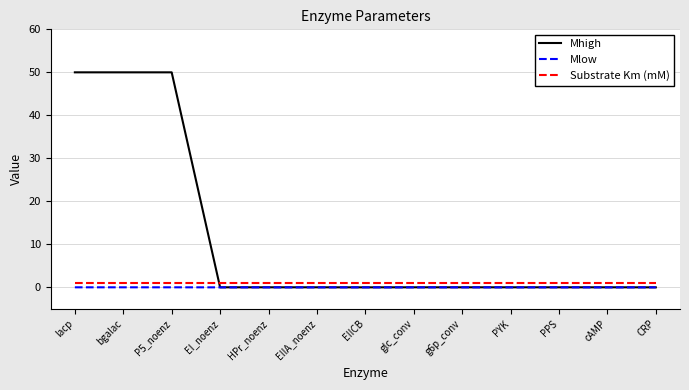

Does the chart have visible grid lines?

Yes